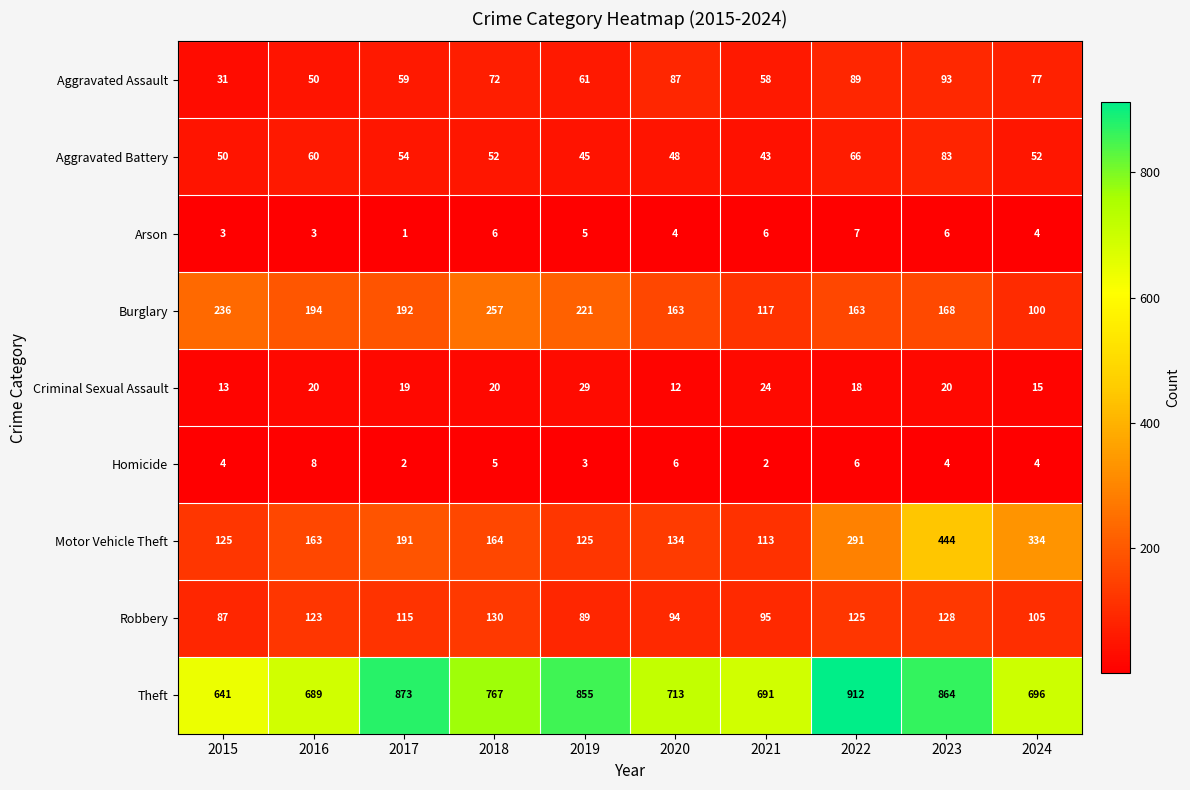

What is the difference between the highest and lowest values at 2020?

709